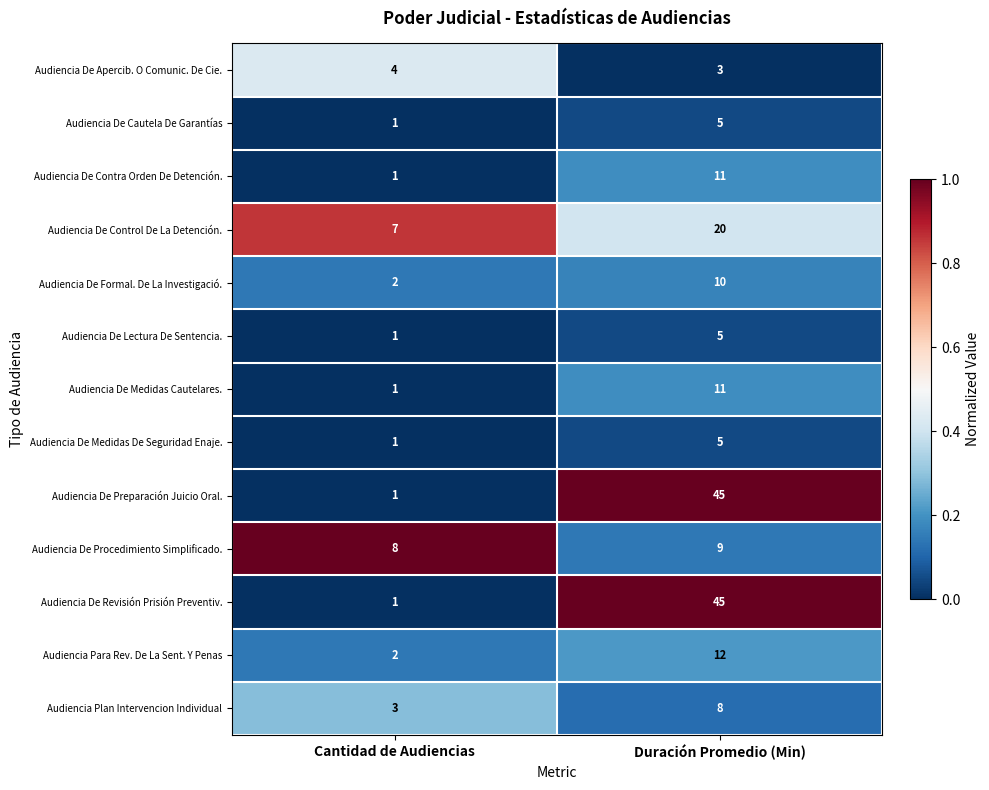

List the labels in order of Audiencia De Medidas Cautelares. value, largest first.

Duración Promedio (Min), Cantidad de Audiencias